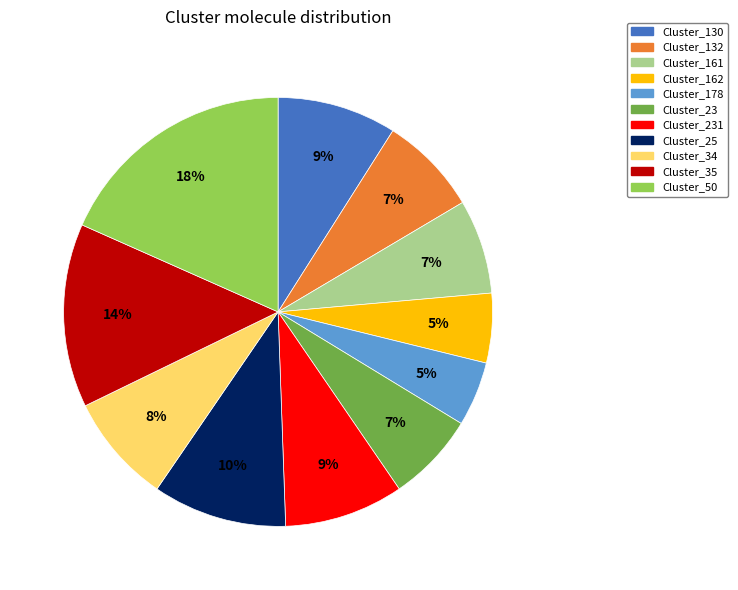

Is there a majority slice in this chart?

No